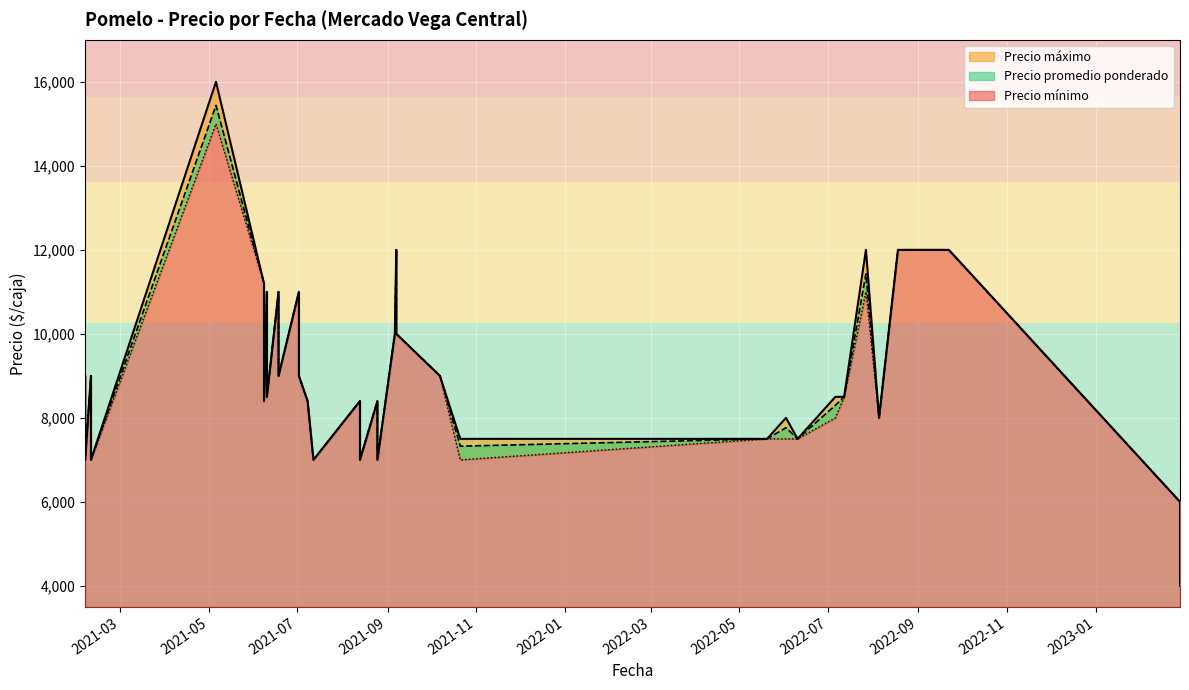

What is the label of the 26th point from the right?

2021-08-13